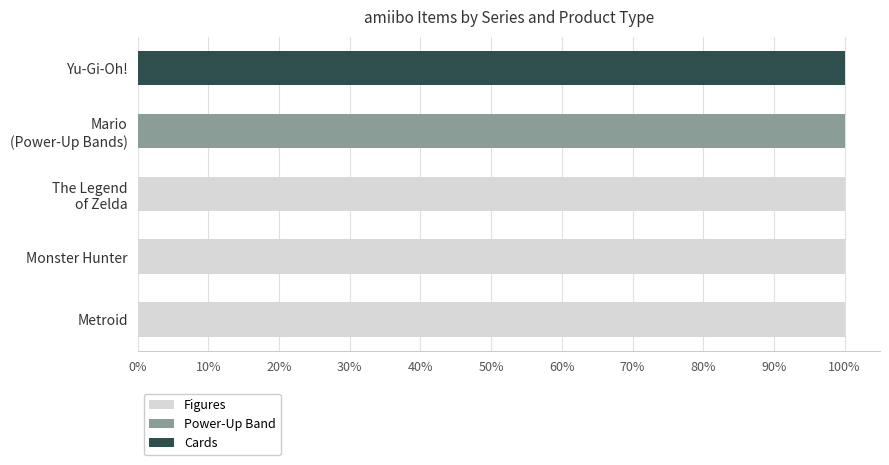

What is the total value across all series at Monster Hunter?

100